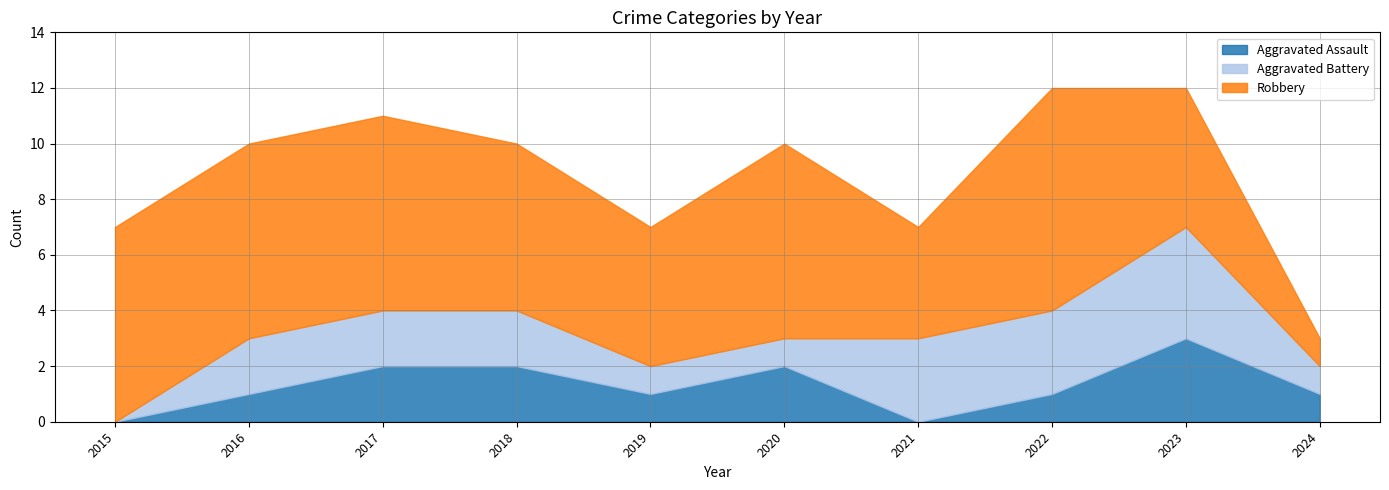

Reading right to left, what are all the values shown in this chart?

Aggravated Assault: 2024=1	2023=3	2022=1	2021=0	2020=2	2019=1	2018=2	2017=2	2016=1	2015=0
Aggravated Battery: 2024=1	2023=4	2022=3	2021=3	2020=1	2019=1	2018=2	2017=2	2016=2	2015=0
Robbery: 2024=1	2023=5	2022=8	2021=4	2020=7	2019=5	2018=6	2017=7	2016=7	2015=7